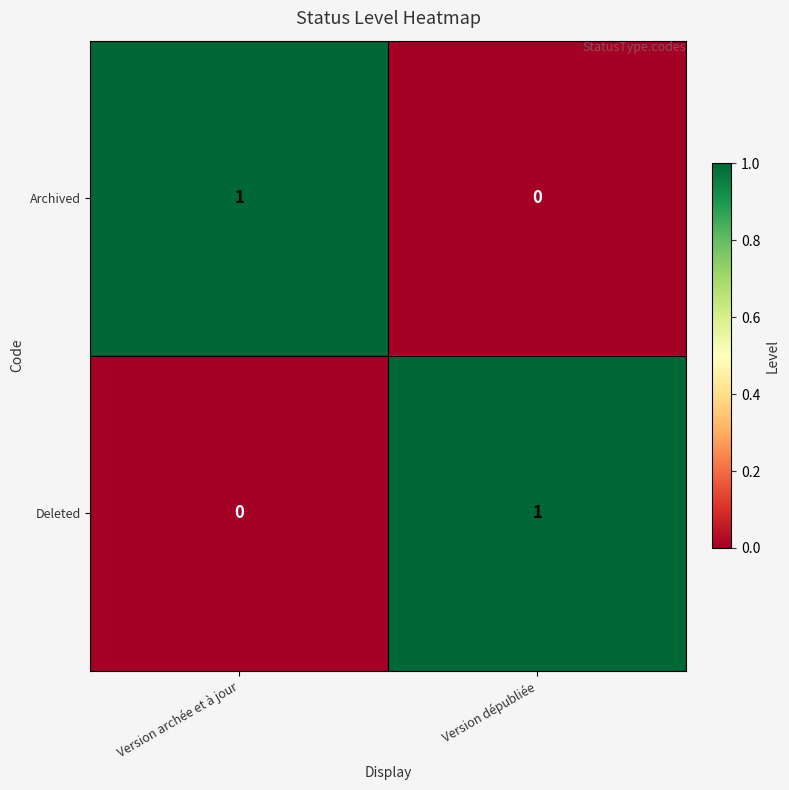

Which category has the lowest value in the Archived series?

Version dépubliée